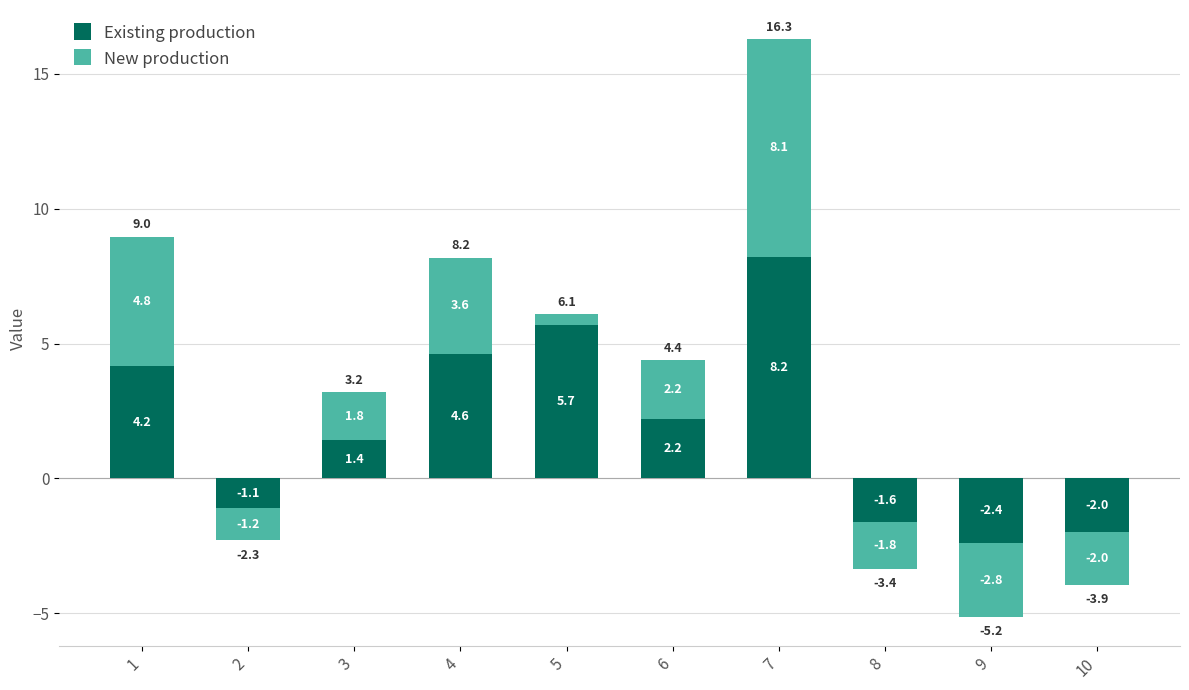

At which category is the sum across all series the highest?

7